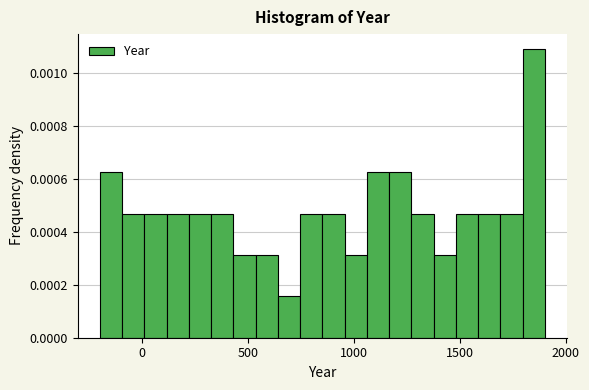

Around what value on the x-axis is the tallest bar? Give the approximate position of its centre, as read against the axis.

1850